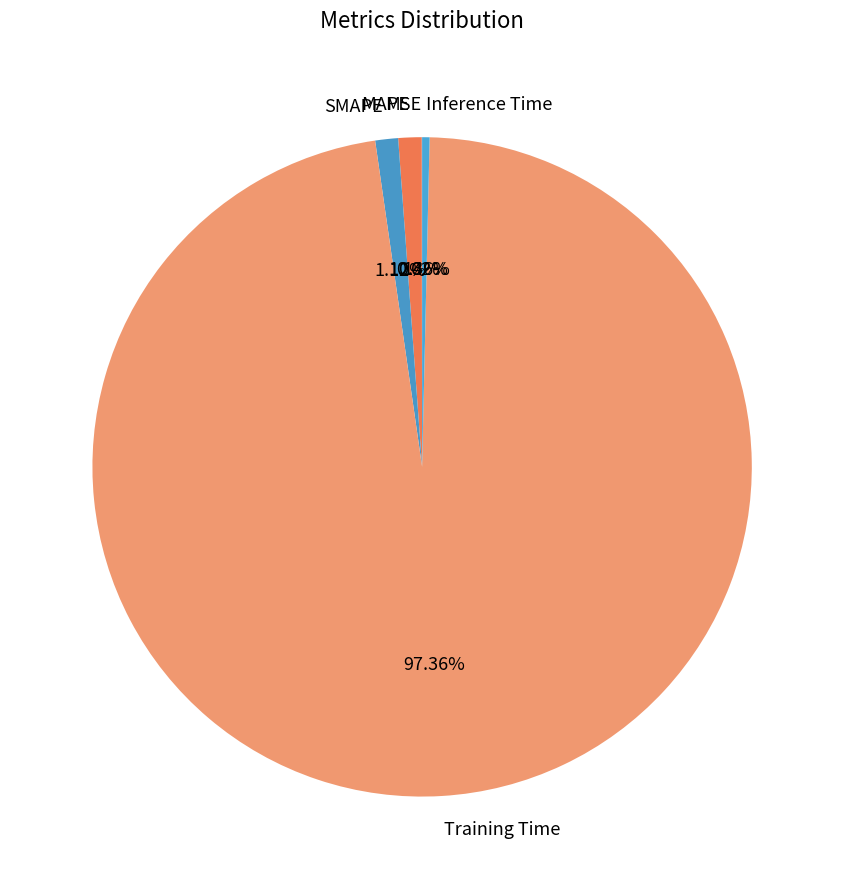

Is there any slice that represents more than half of the pie?

Yes